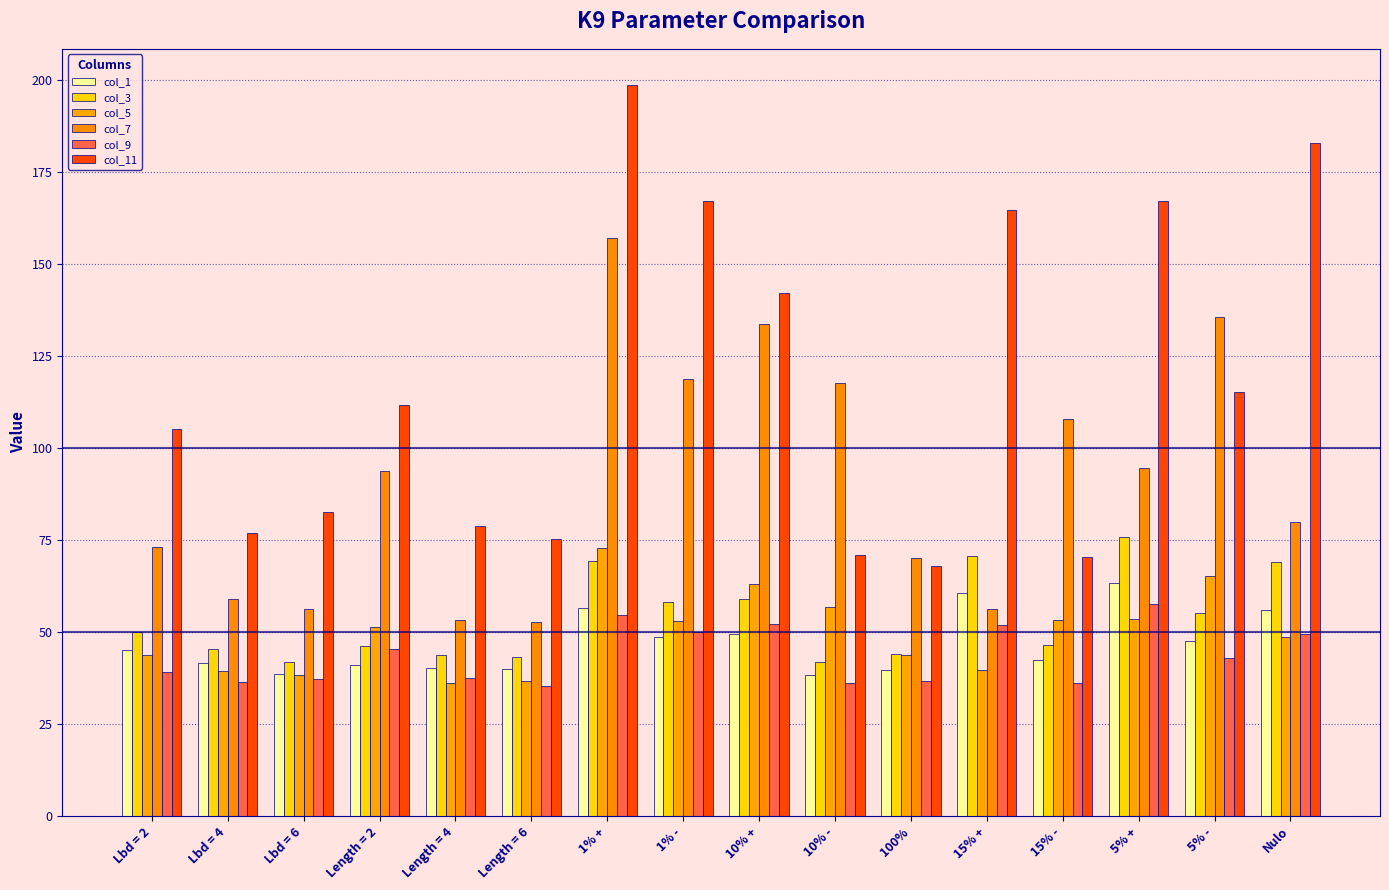

What is the total value across all series at Lbd = 4?

298.9